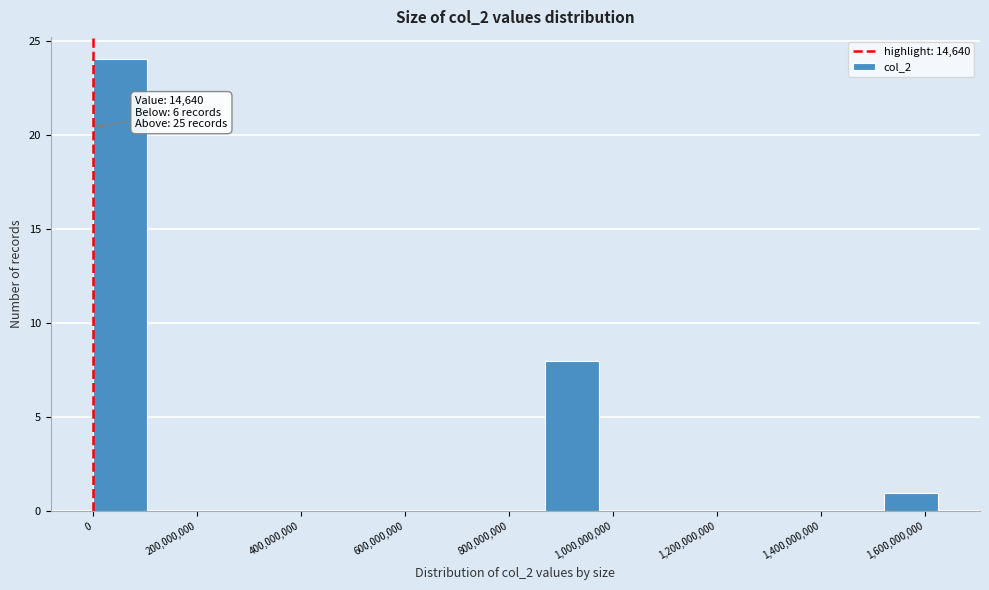

Over which range of the x-axis is the bar tallest?

0 to 100000000